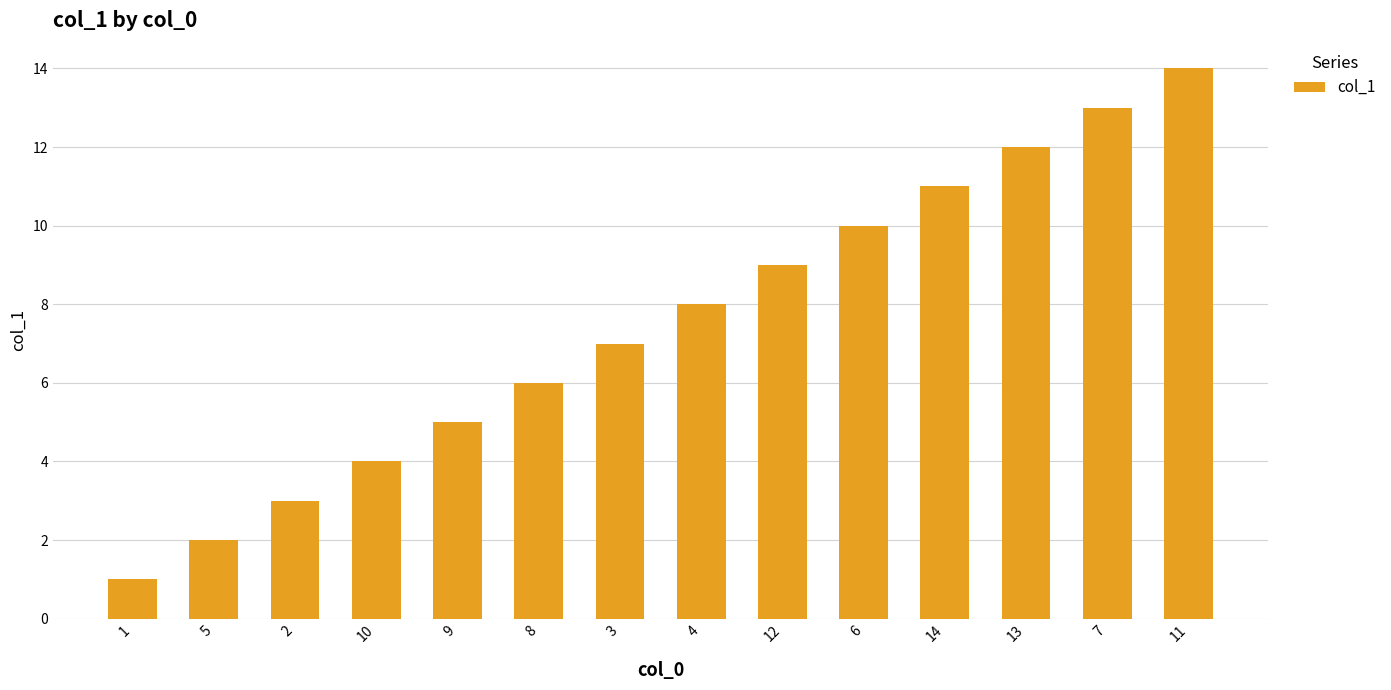

What is the sum of all values?

105